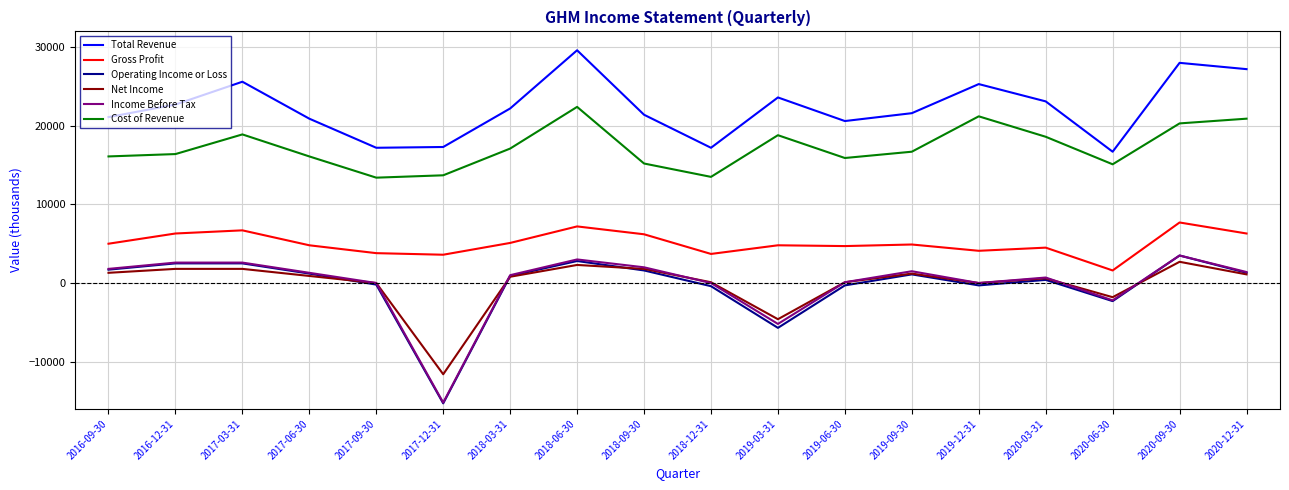

What is the sum of all Income Before Tax values?

-1100